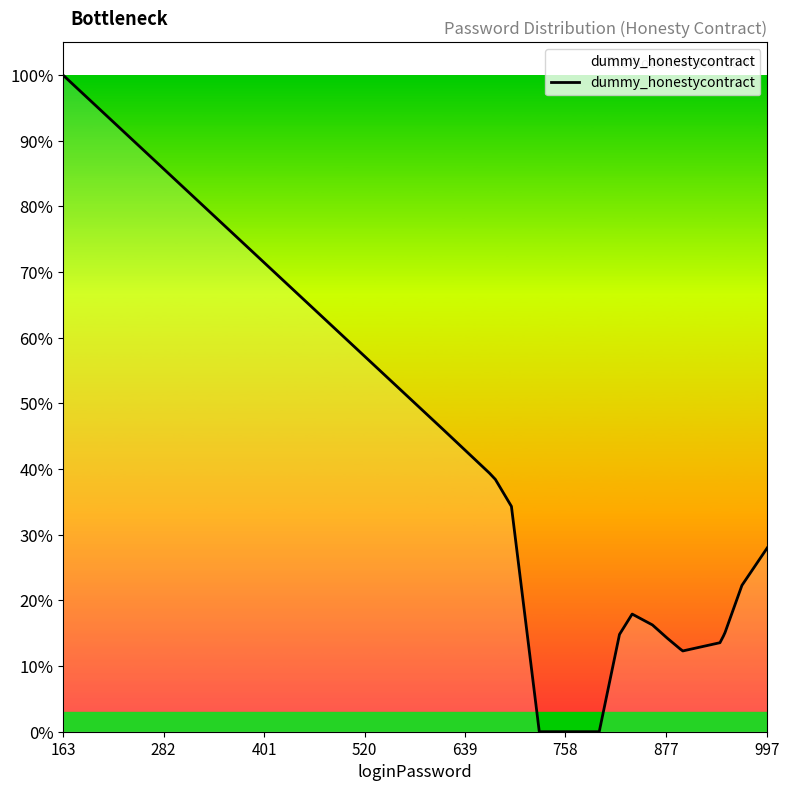

Is this an area chart (filled region under the line)?

Yes